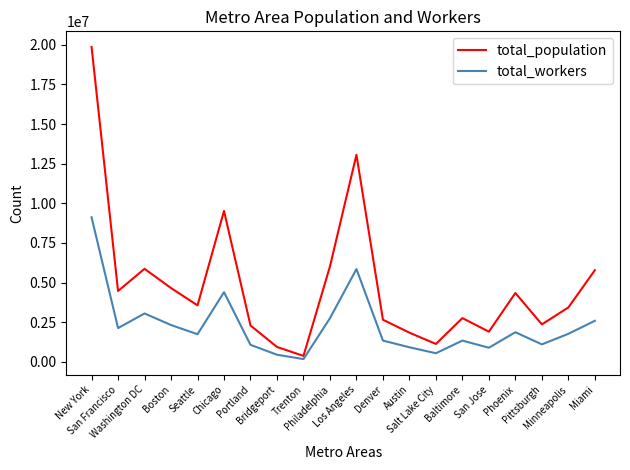

The total_workers series shows 1863614 at Phoenix. True or false?

True